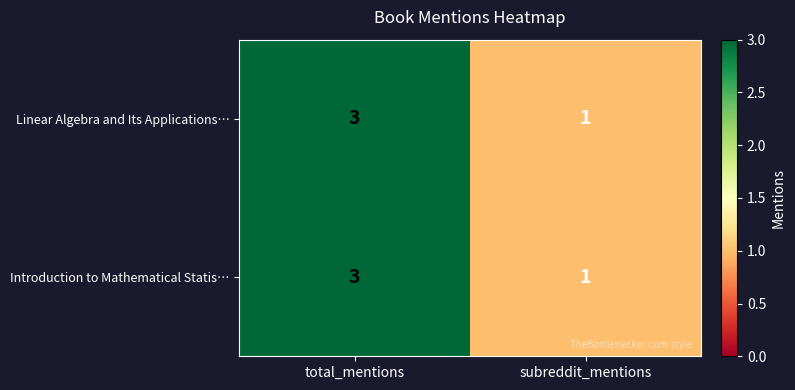

What is the sum of all Introduction to Mathematical Statis… values?

4